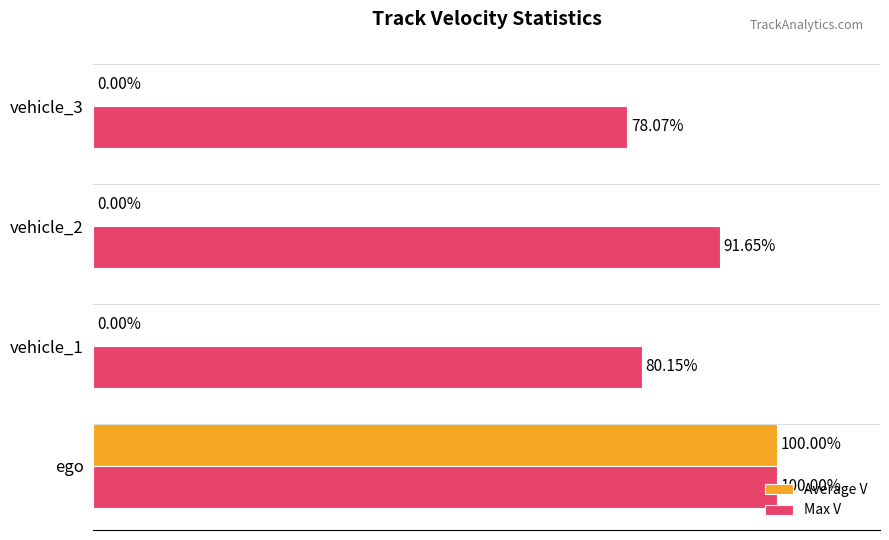

Between ego and vehicle_2, which series saw the biggest shift?

Average V